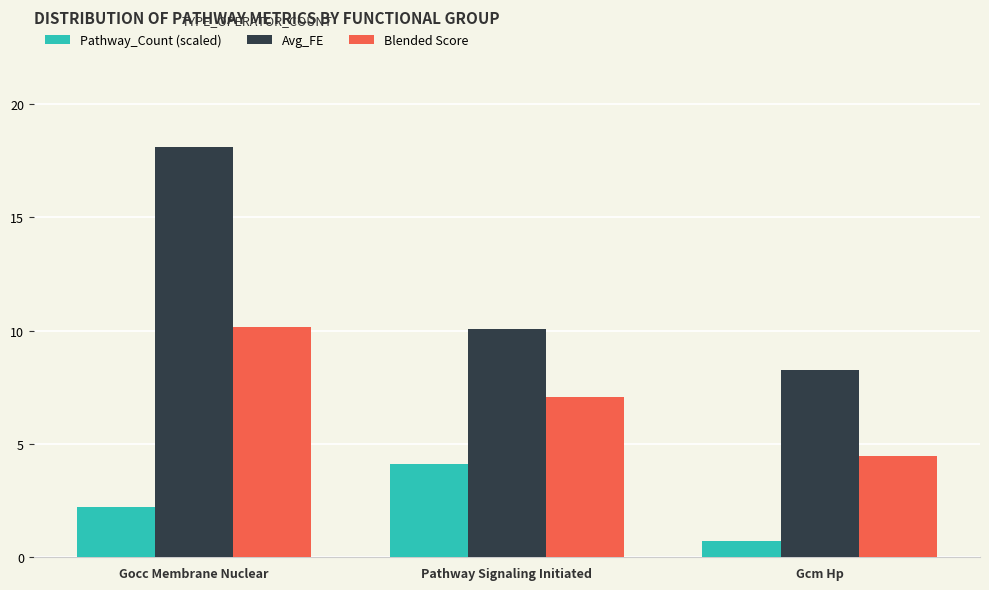

Is the value of Pathway_Count (scaled) at Gocc Membrane Nuclear greater than the value of Blended Score at Gcm Hp?

No